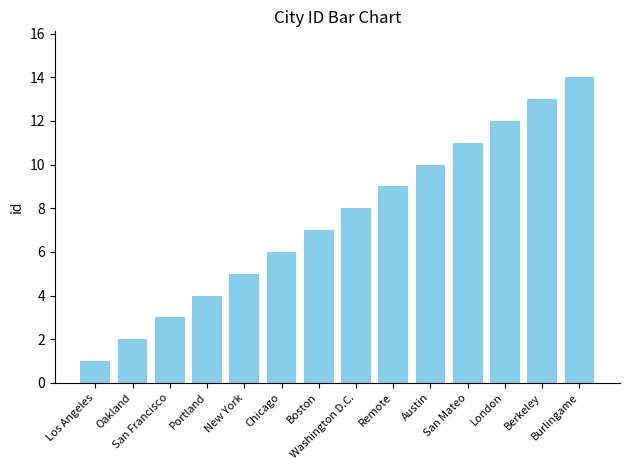

Which category has the lowest value across all series?

Los Angeles